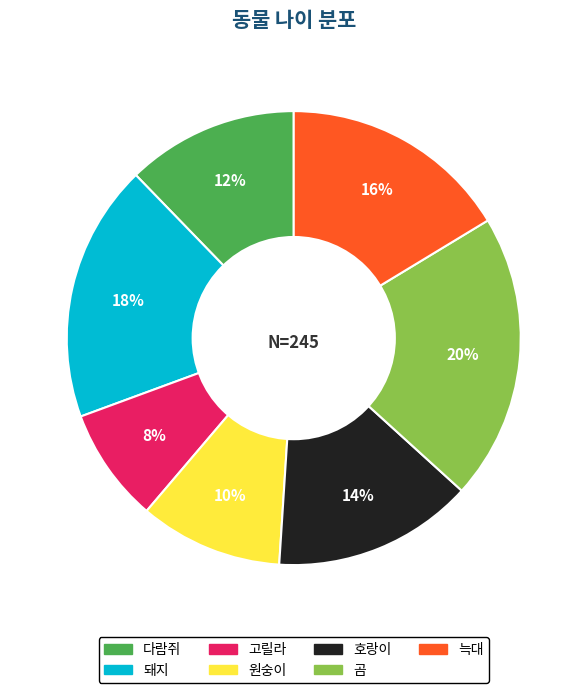

Which has a higher value, 늑대 or 다람쥐?

늑대